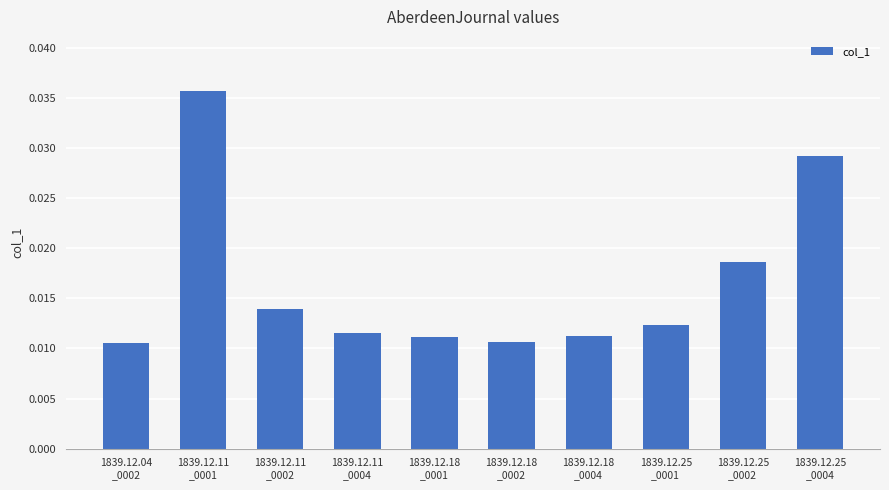

Count the values in the range 0 to 1.

10